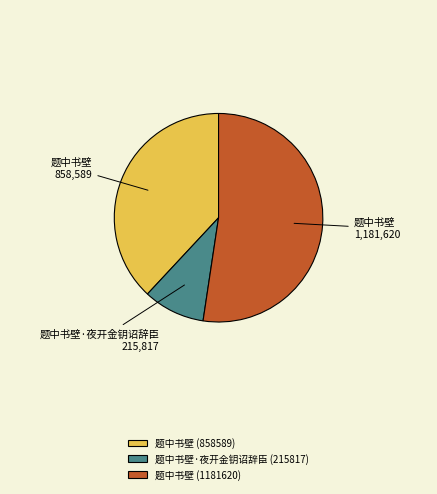

Which has a higher value, 题中书壁 (1181620) or 题中书壁·夜开金钥诏辞臣 (215817)?

题中书壁 (1181620)